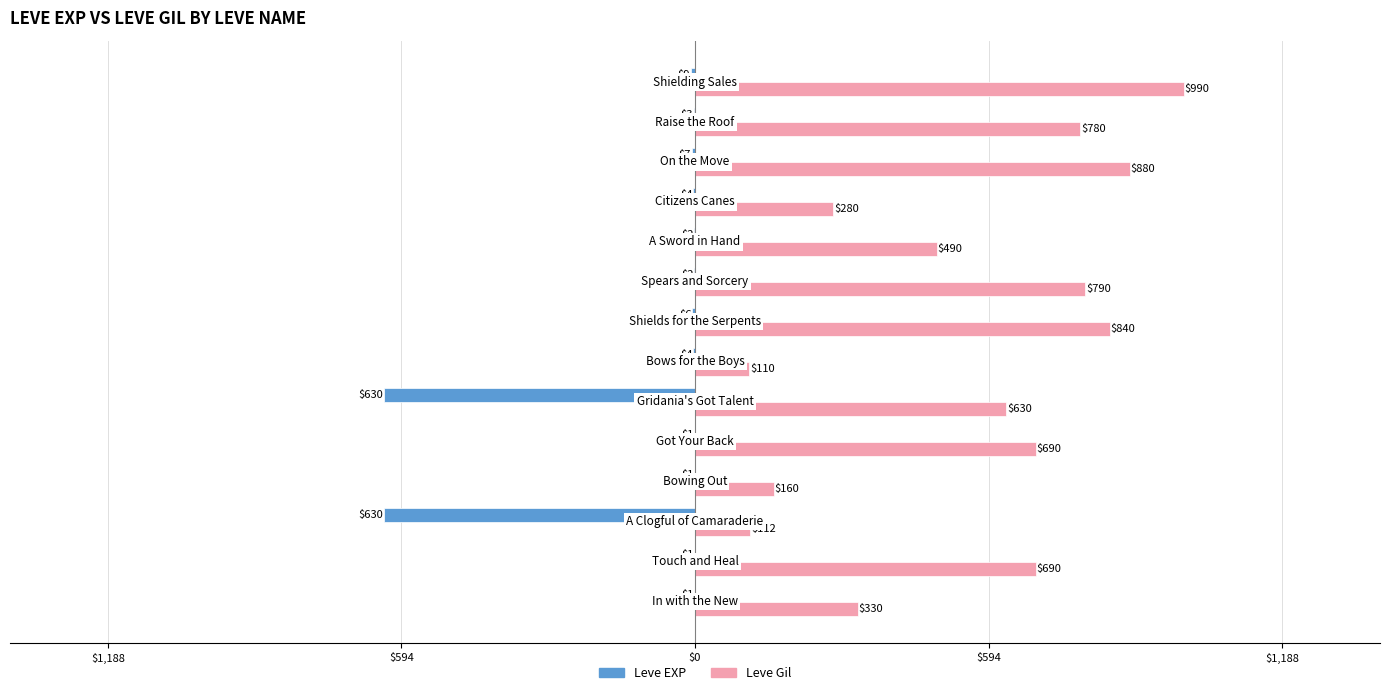

Reading left to right, what are all the values shown in this chart?

Leve EXP: -1	-1	-630	-1	-1	-630	-4	-6	-2	-2	-4	-7	-3	-9
Leve Gil: 330	690	112	160	690	630	110	840	790	490	280	880	780	990